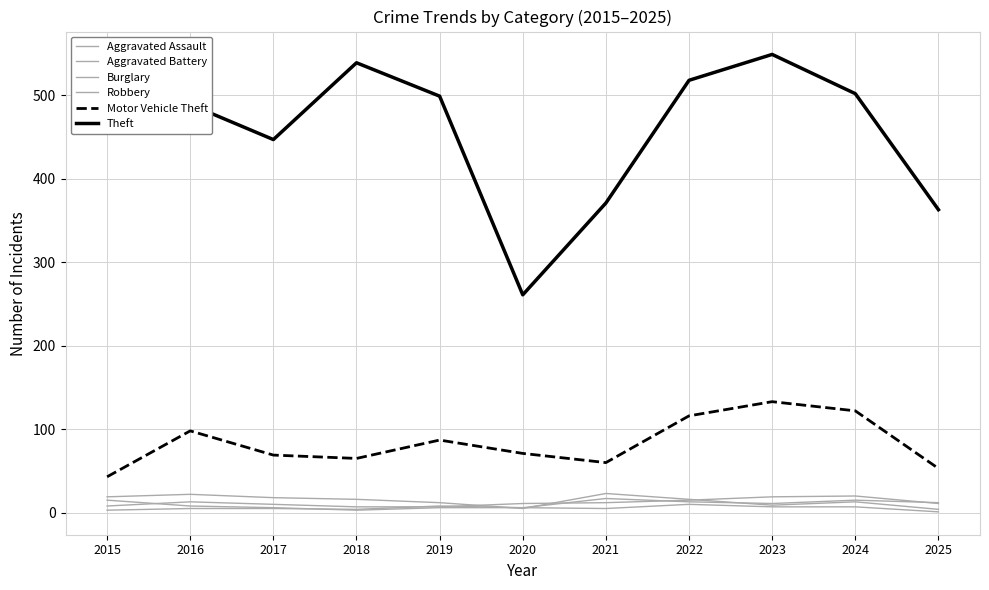

How many lines are shown in the chart?

6